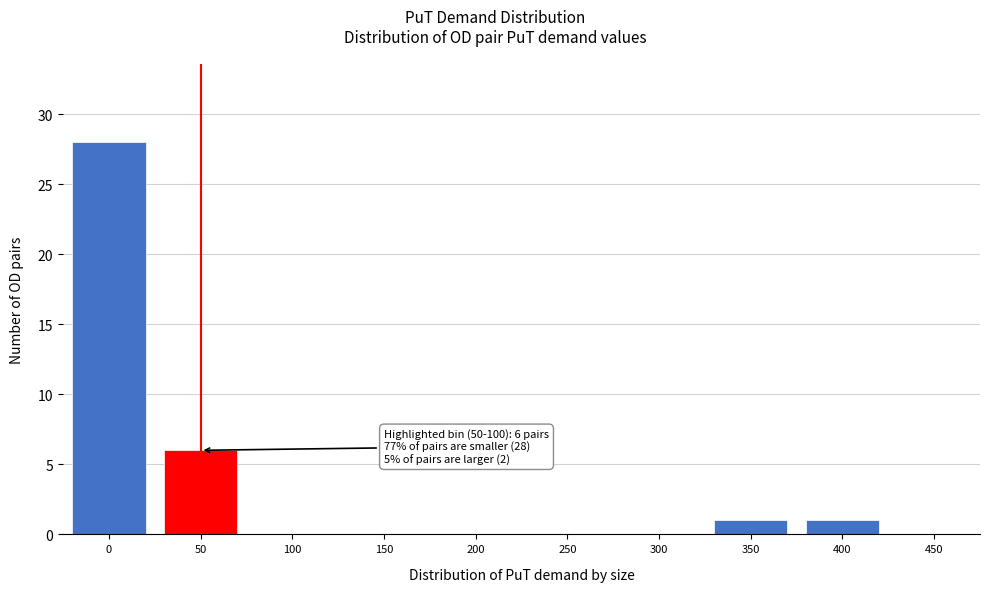

Reading left to right, extract all data points from this chart.

0=28	50=6	100=0	150=0	200=0	250=0	300=0	350=1	400=1	450=0